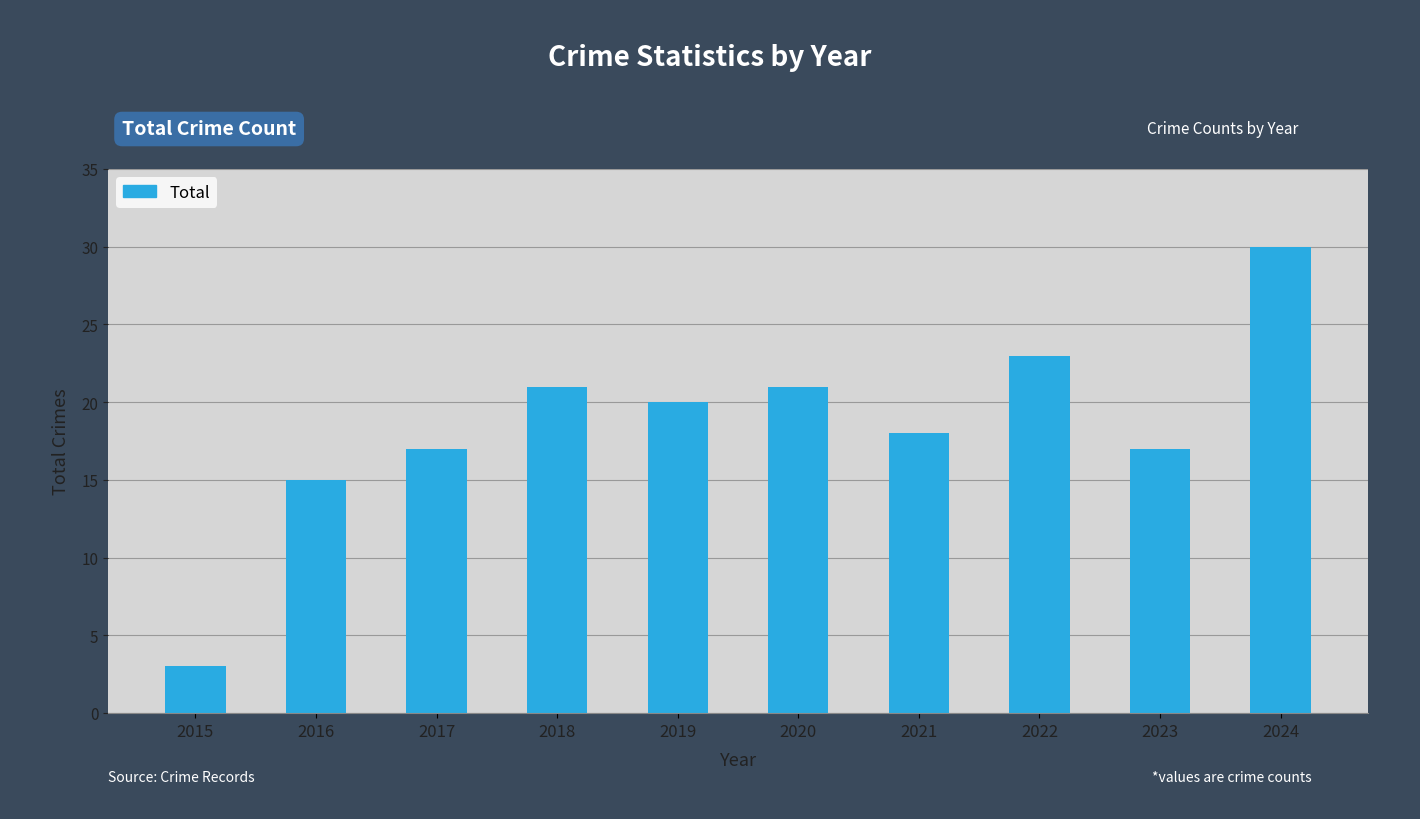

What is the difference between the maximum and second lowest values?

15